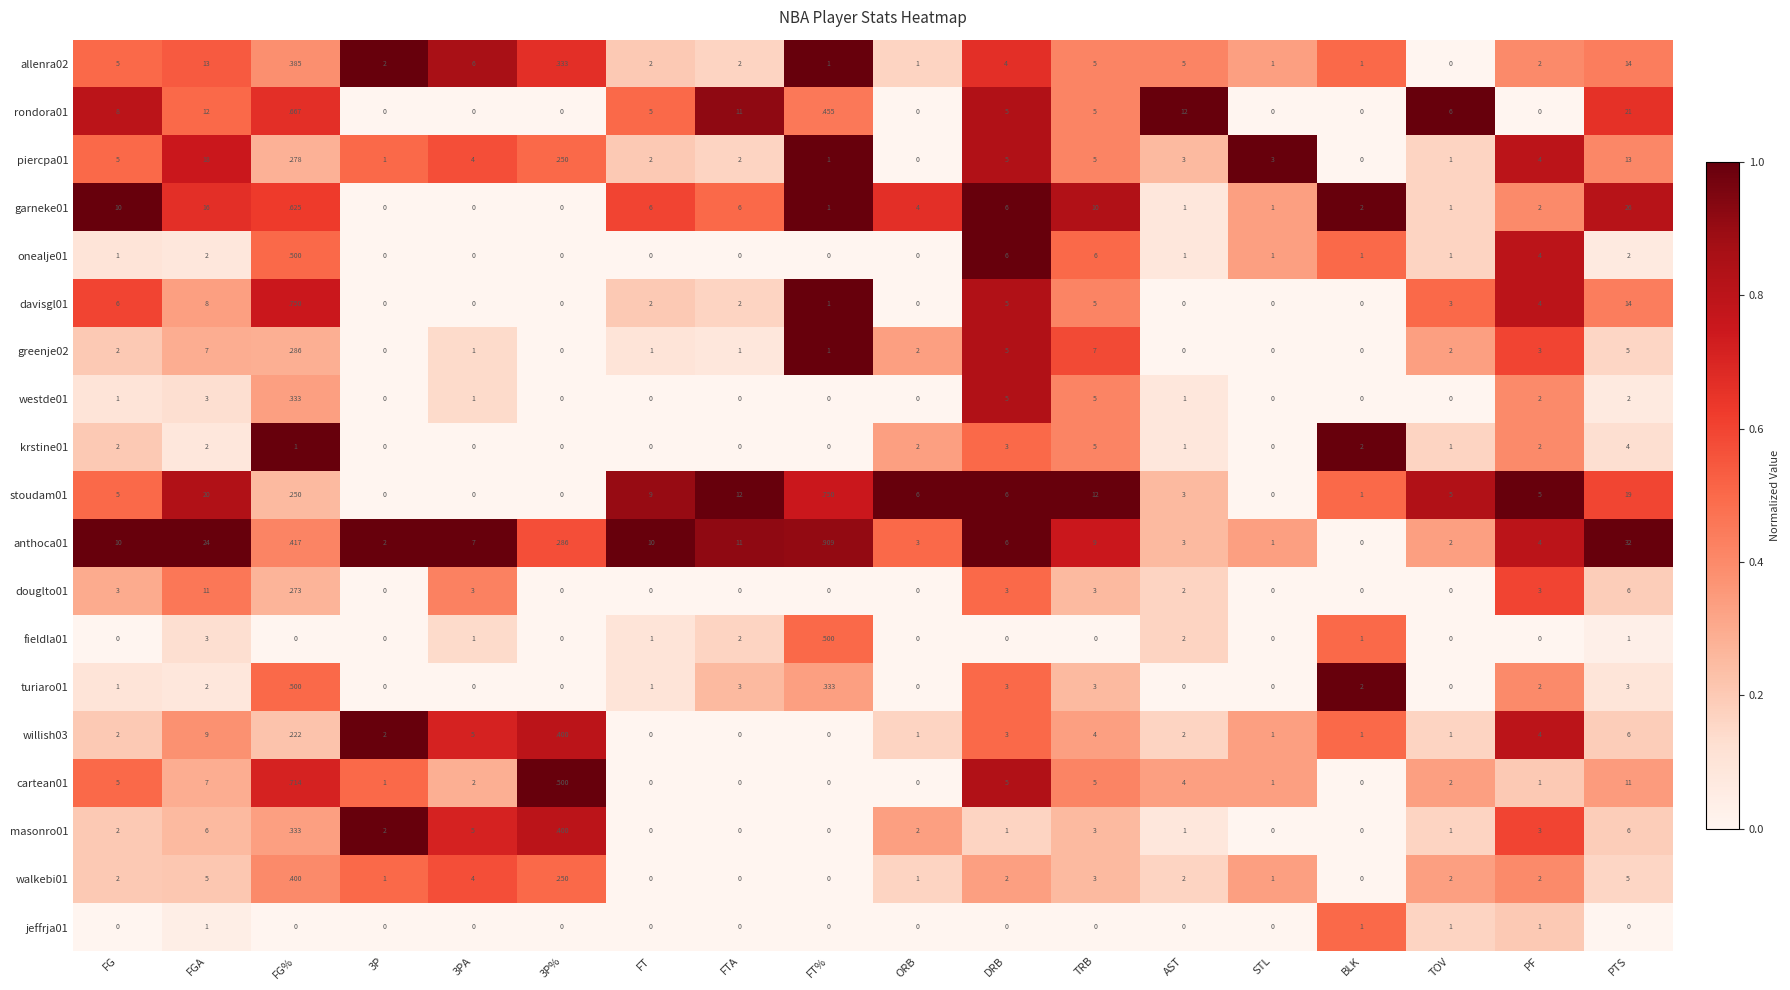

At which label does piercpa01 first exceed 3?

FG